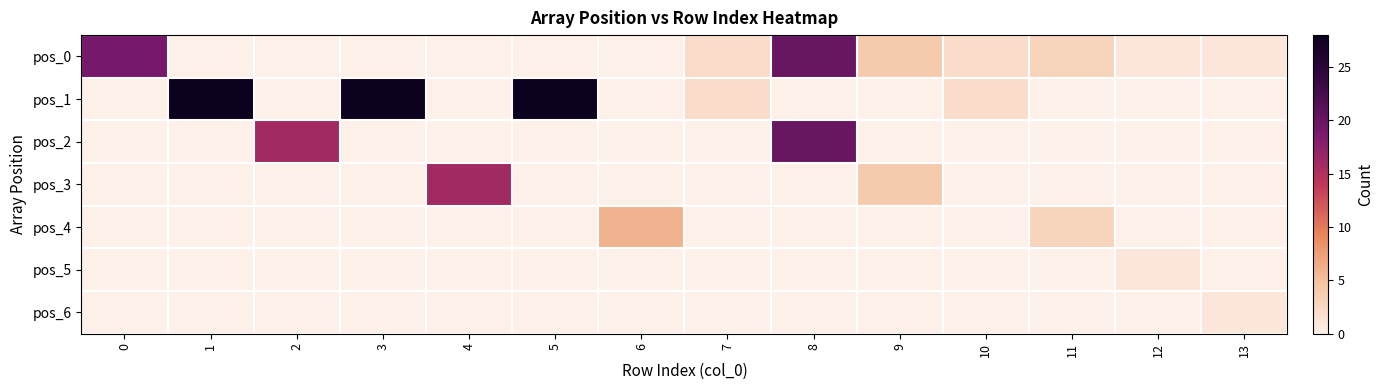

At 12, list the series in order from largest to smallest.

pos_0, pos_5, pos_1, pos_2, pos_3, pos_4, pos_6